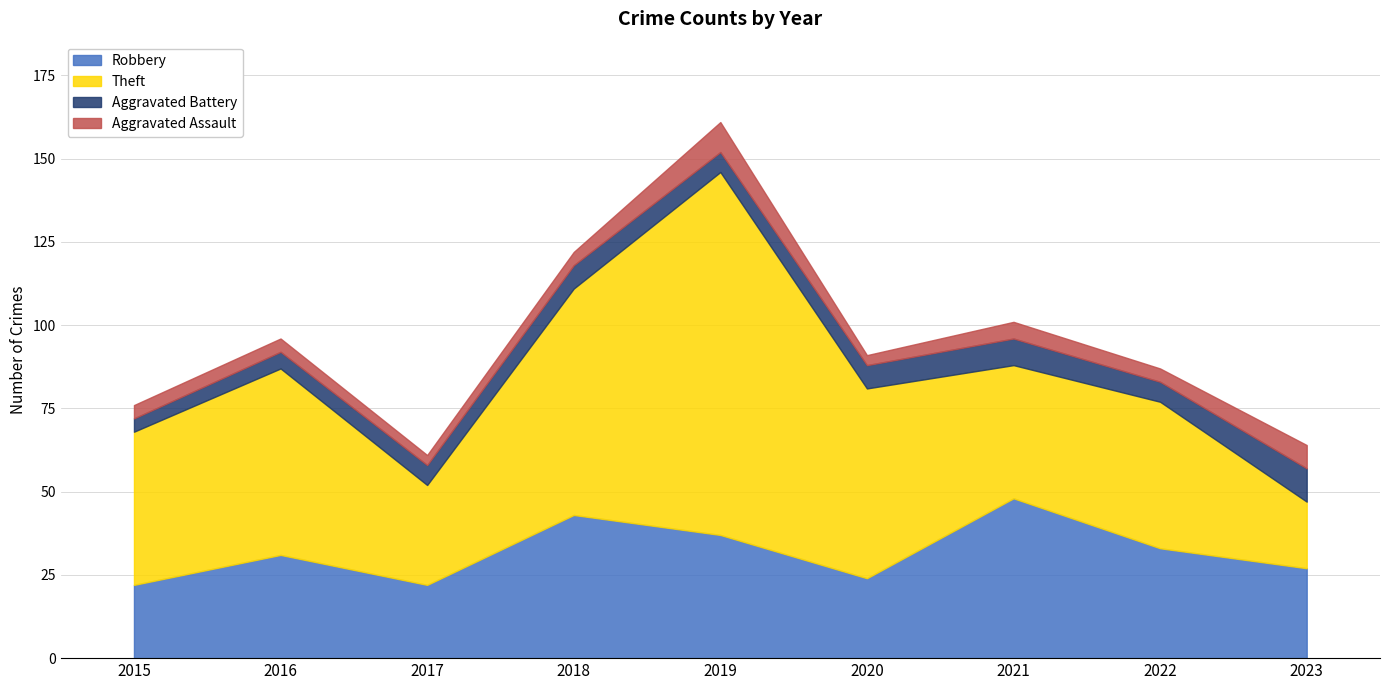

How many data points in Aggravated Assault are above 4?

3